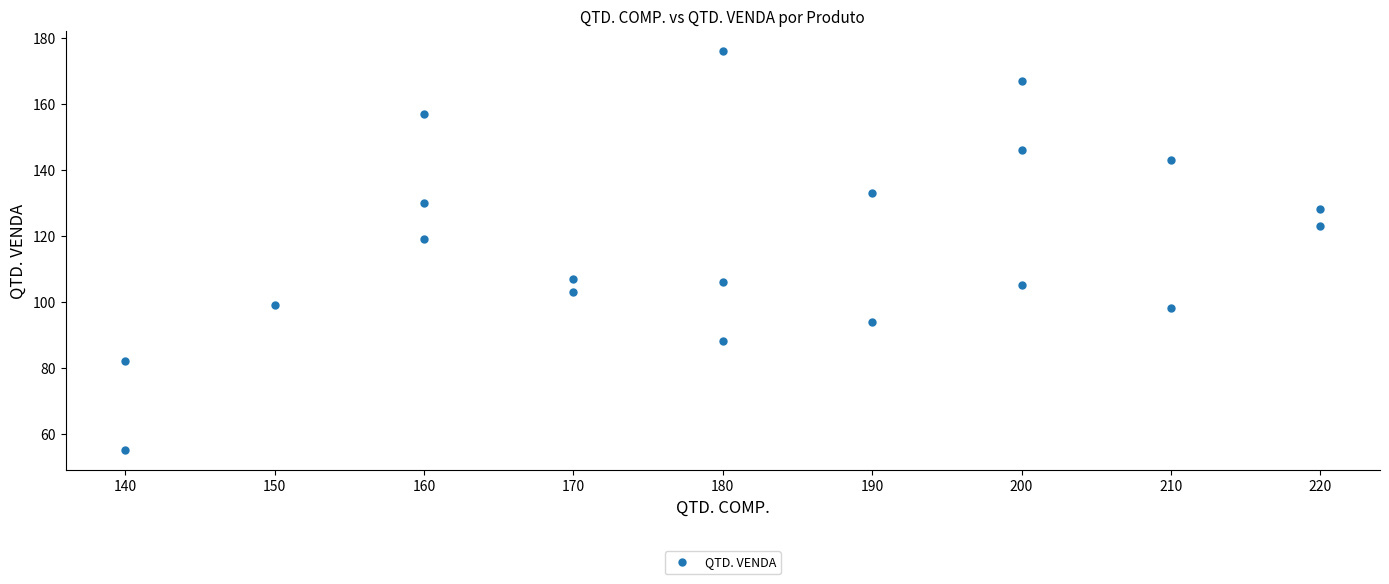

True or false: the data shows 49 at 180.

False